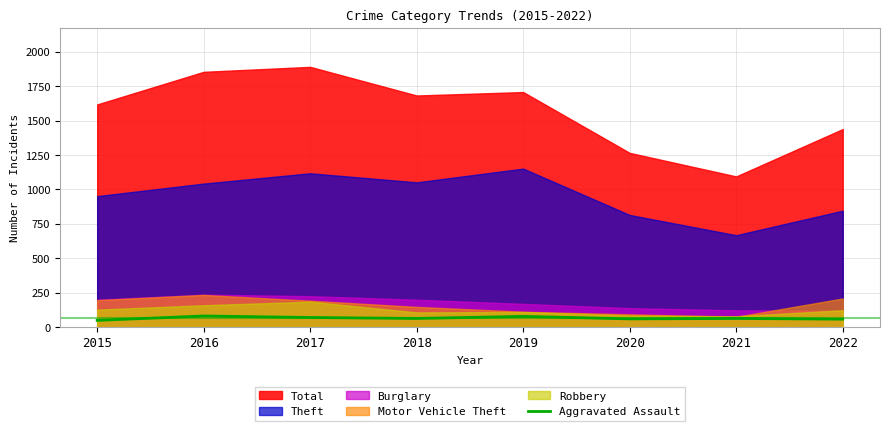

What is the average value?

65